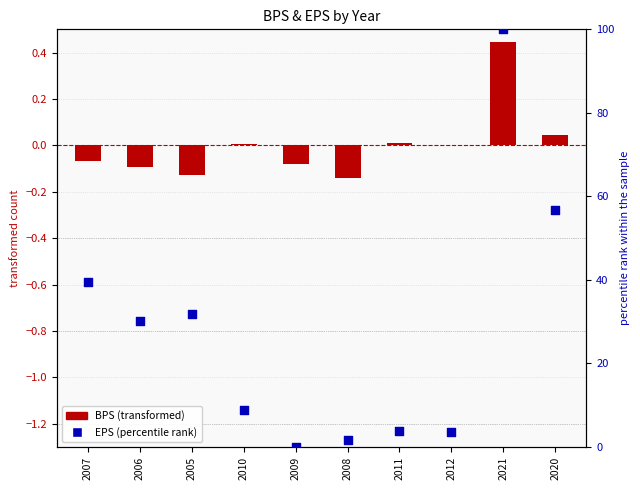

Which series has the largest total across all categories?

EPS (percentile rank)